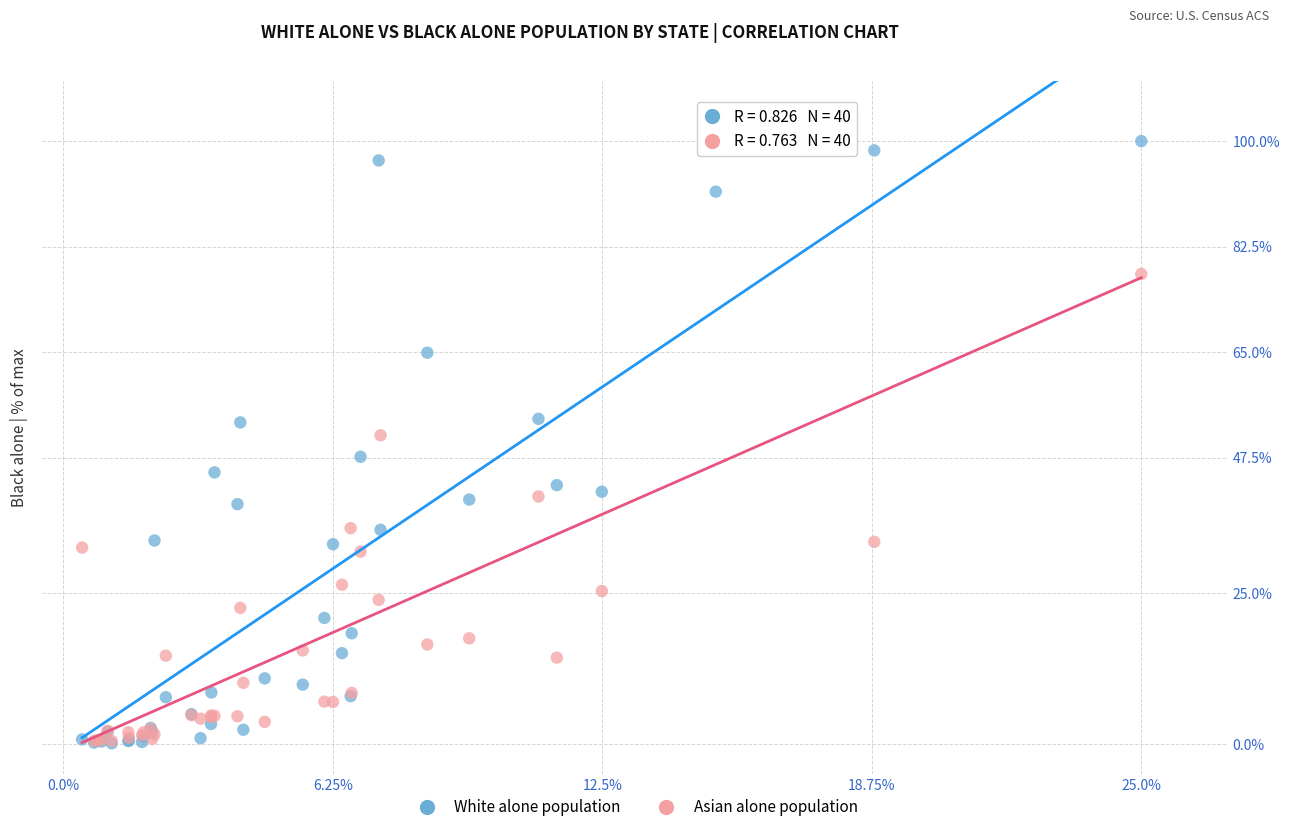

What are all the series names shown in the legend?

White alone population, Asian alone population